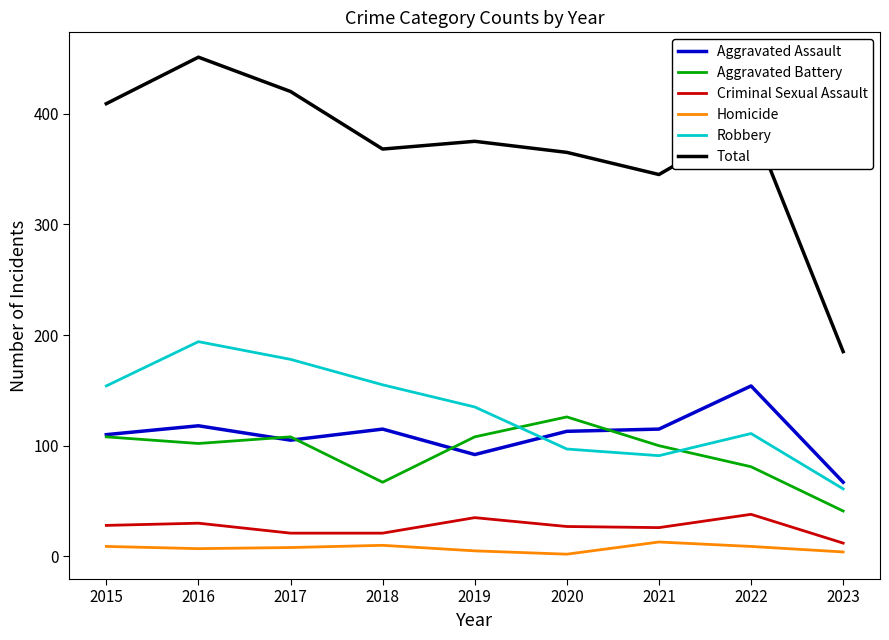

True or false: Total has more than 0 interior local peaks.

True